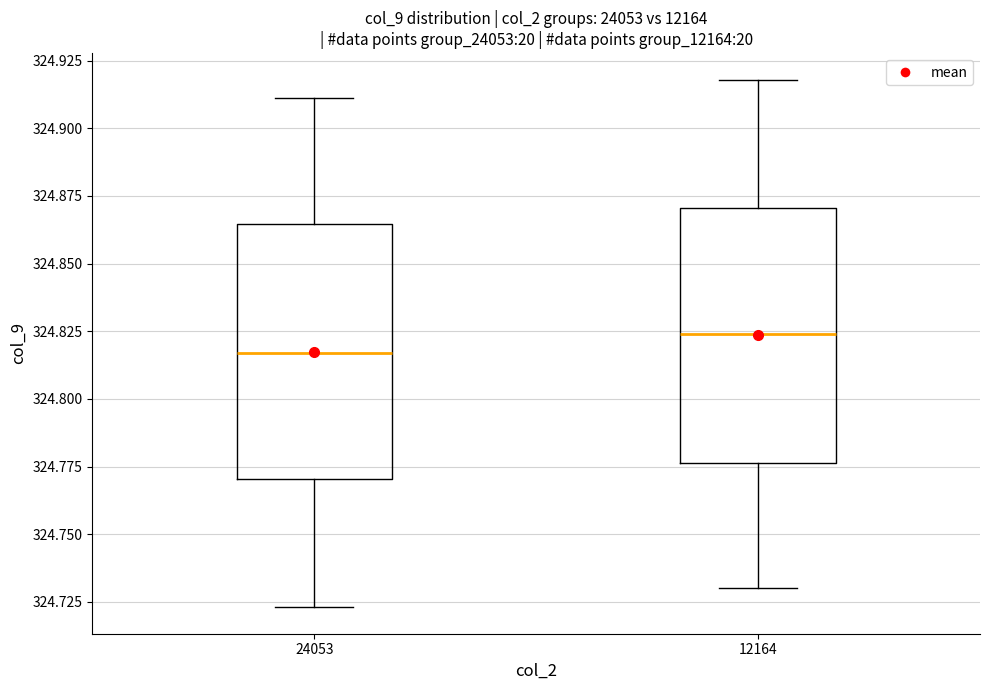

Reading left to right, transcribe this box plot: for each box, give where its median line is, the range the box spans, and where its two whiskers end, as read against the y-axis. The values are not printed on the chart, so give them approximately, as read against the axis.

24053: median 324.815, box 324.770 to 324.865, whiskers 324.725 to 324.910
12164: median 324.825, box 324.775 to 324.870, whiskers 324.730 to 324.920